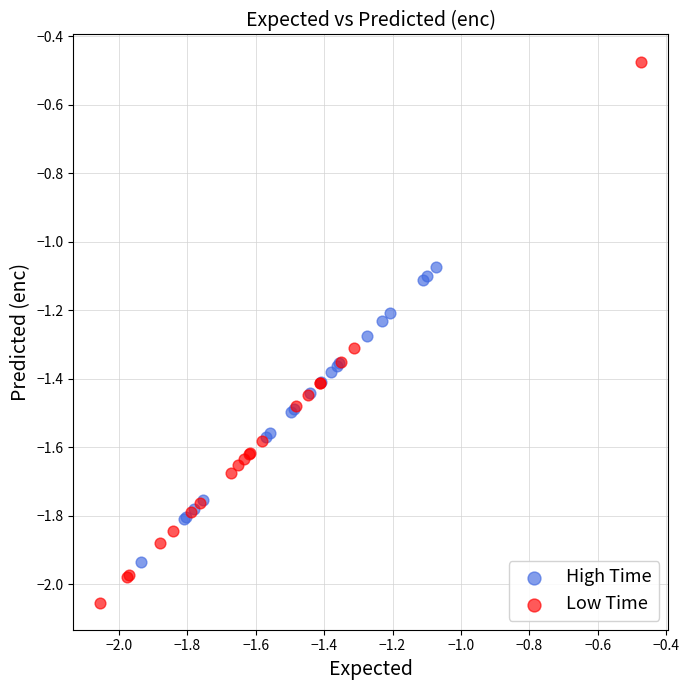

Which series has the widest spread of Y values?

Low Time